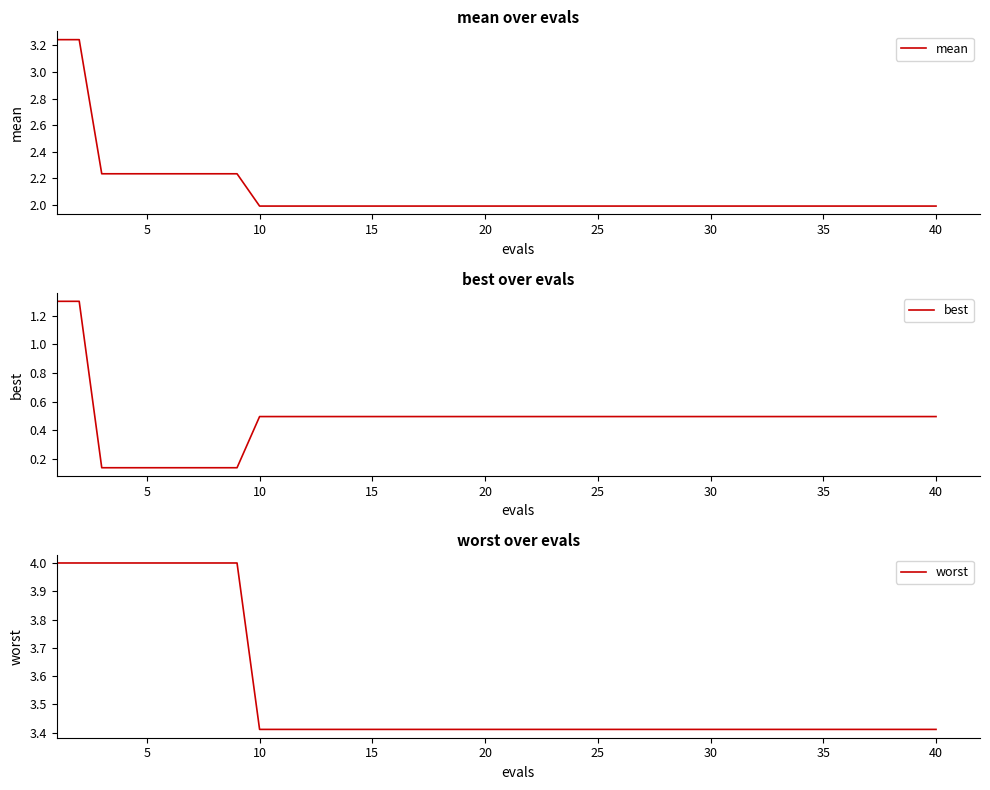

Is it true that worst equals 4.0 at 5?

True